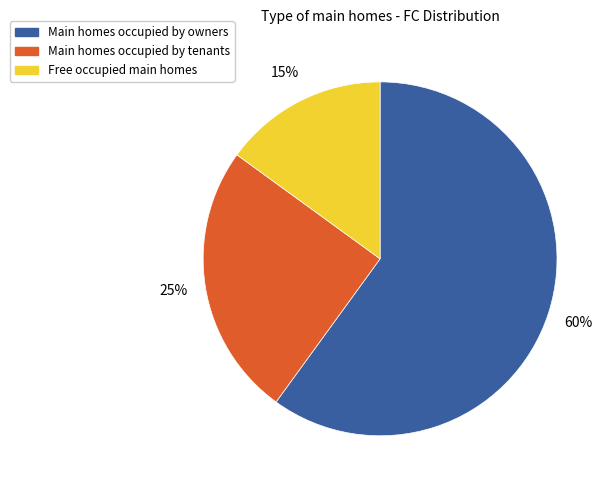

To the nearest percent, what is the difference between the largest and smallest slice percentages?

45%